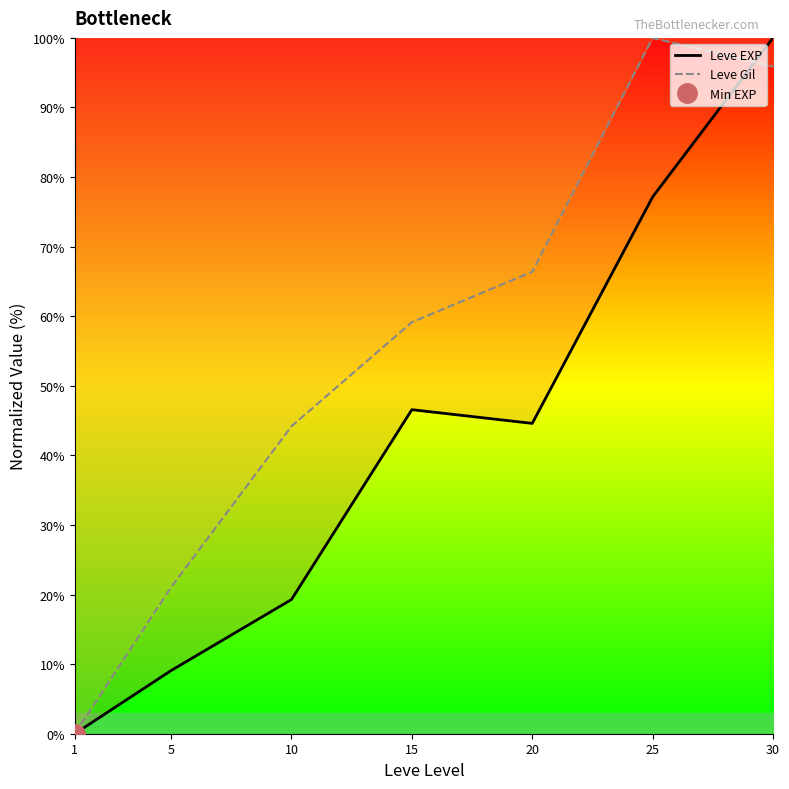

How many lines are shown in the chart?

2